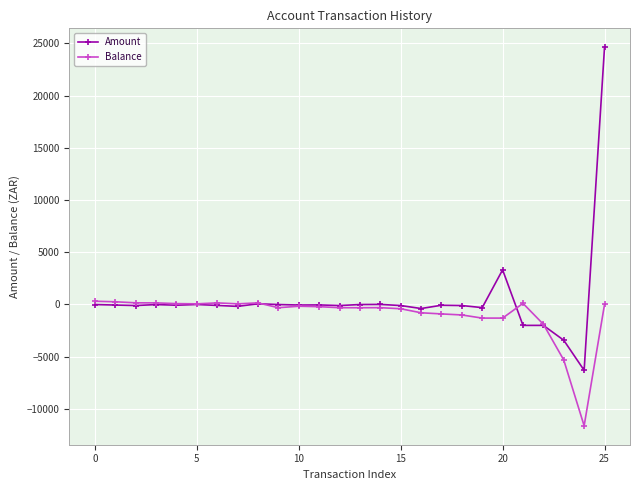

List the series in order of their peak value, lowest first.

Balance, Amount